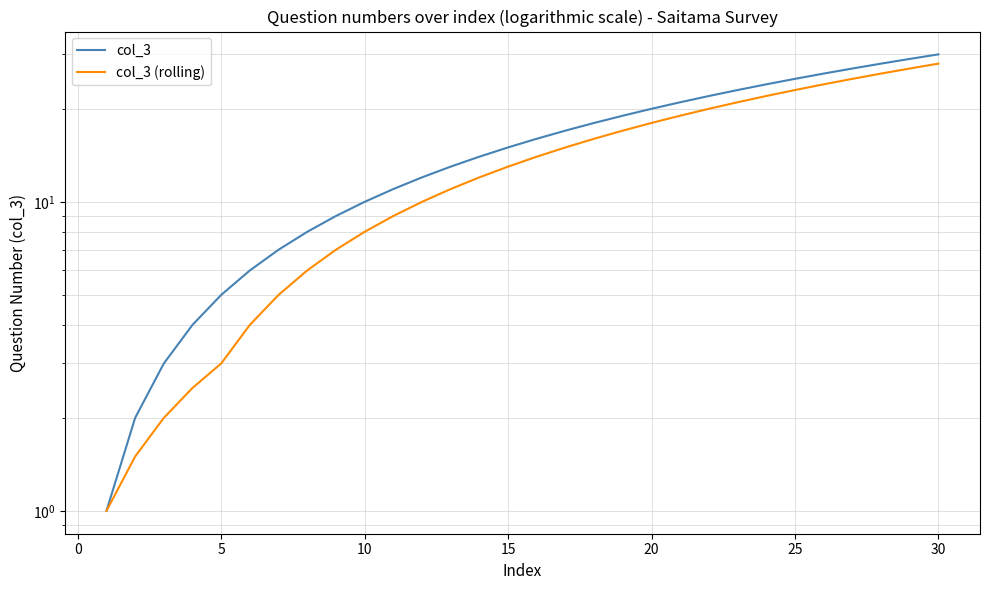

Is it true that col_3 (rolling) equals 18.0 at 20?

True